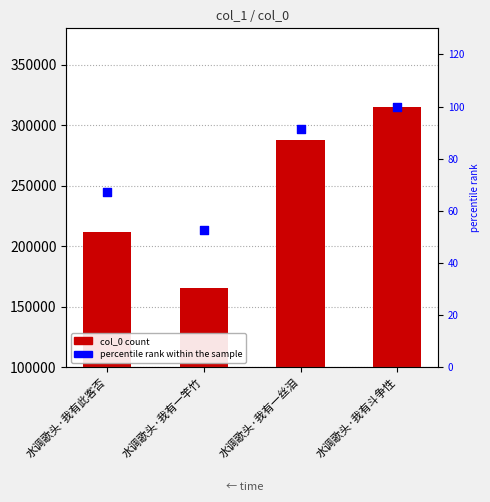

At how many categories does at least one series exceed 239759?

2